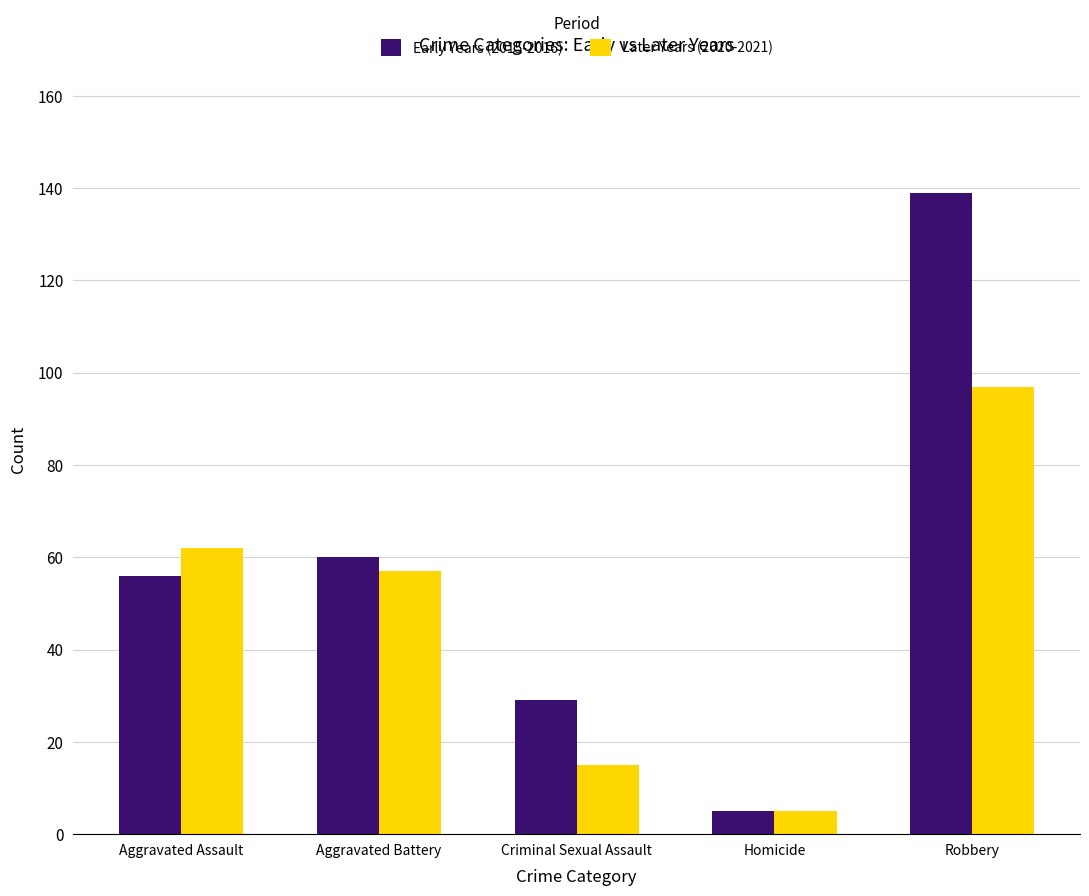

At how many categories does at least one series exceed 48?

3